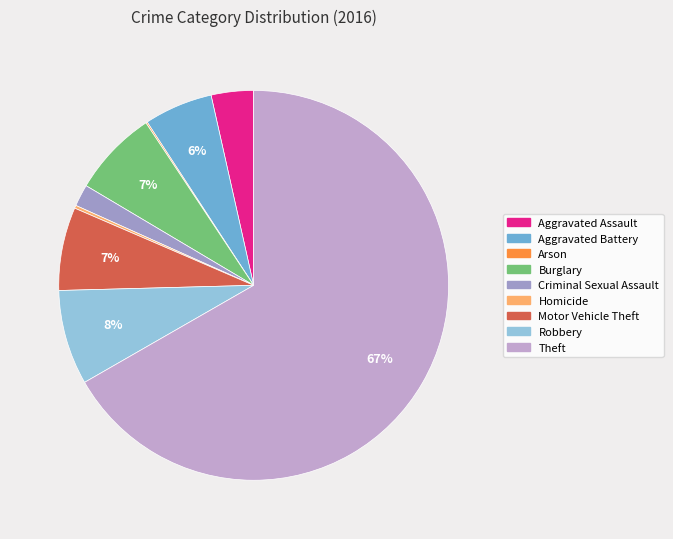

The Theft slice represents 67% of the pie. True or false?

True